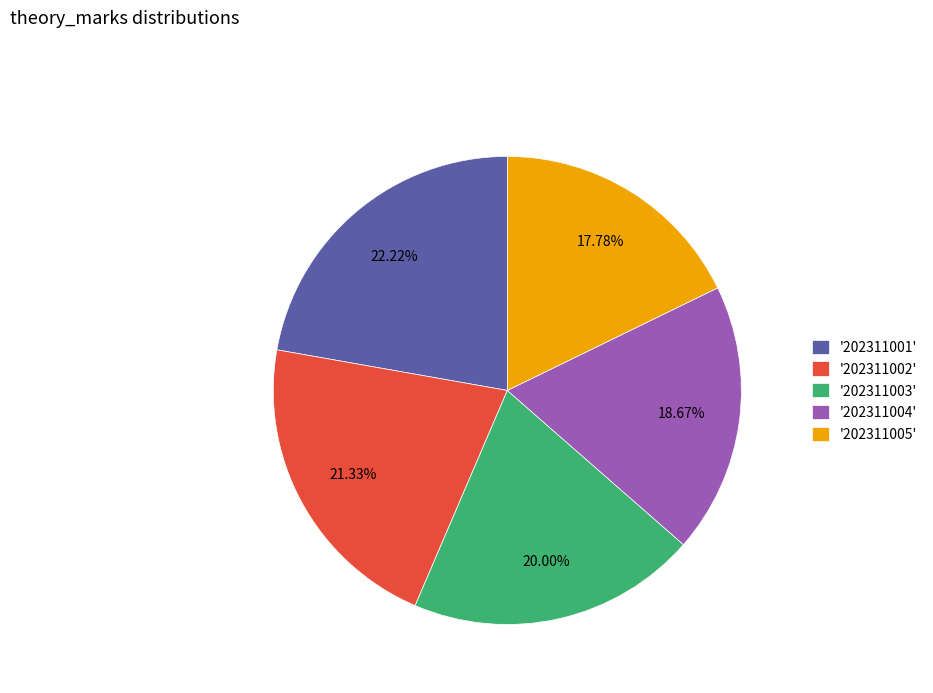

To the nearest percent, what is the average slice percentage?

20%